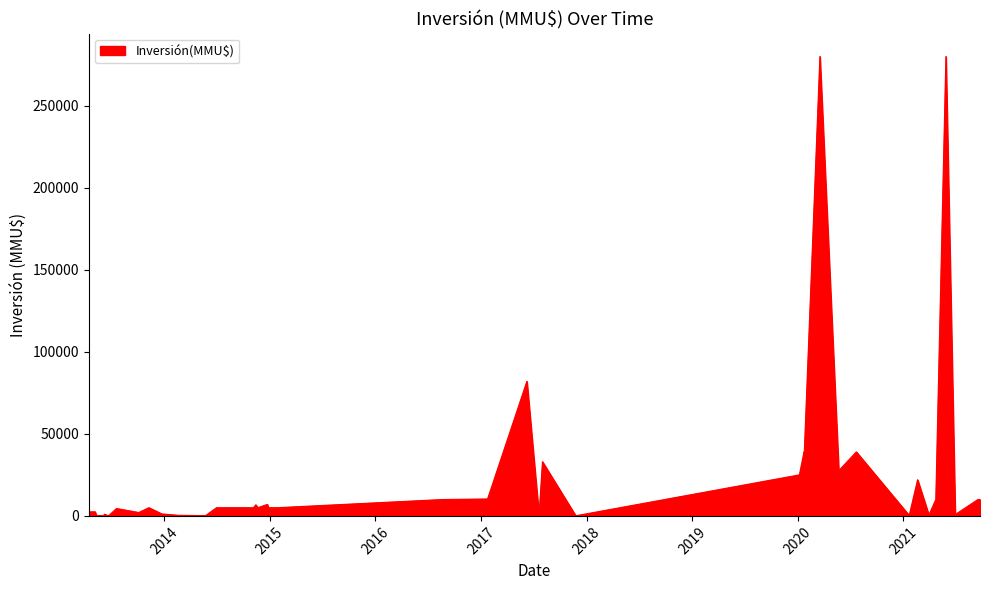

Which has a higher value, 26/12/2014 or 08/11/2013?

26/12/2014